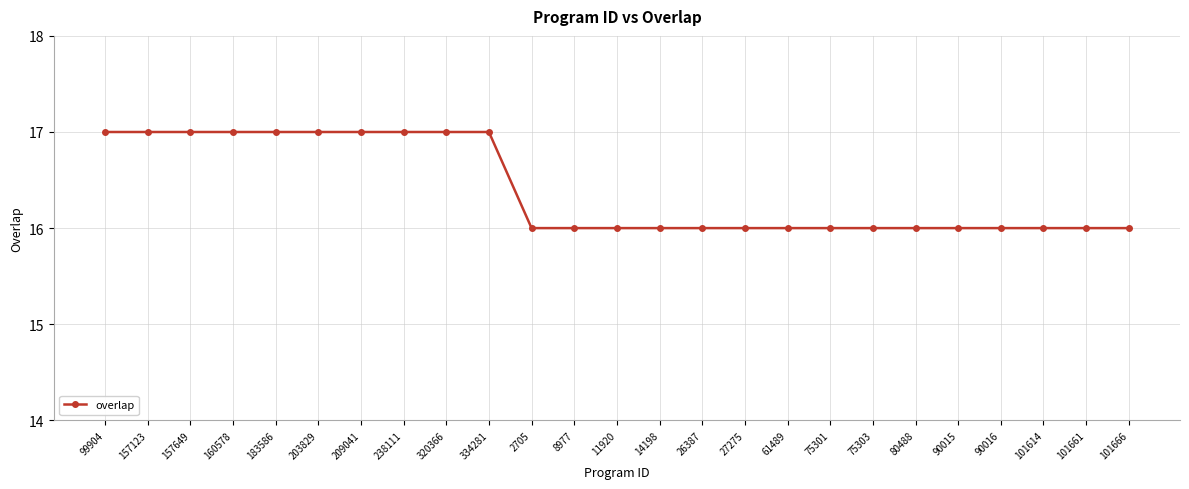

How many values are between 16 and 17?

25